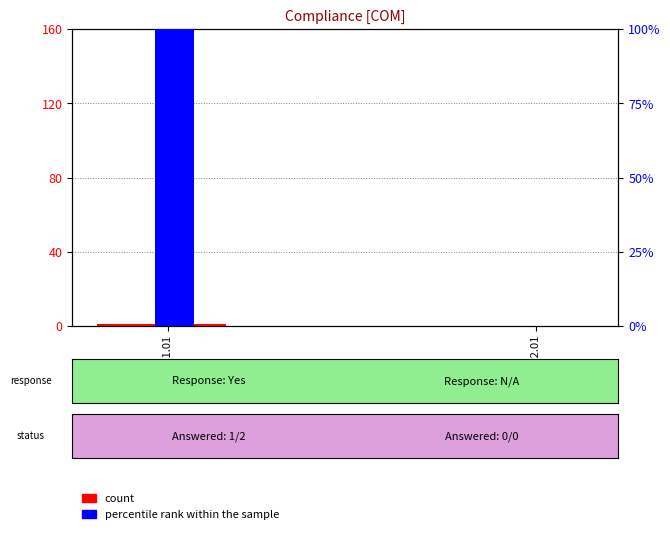

What is the maximum value shown in the chart?

100